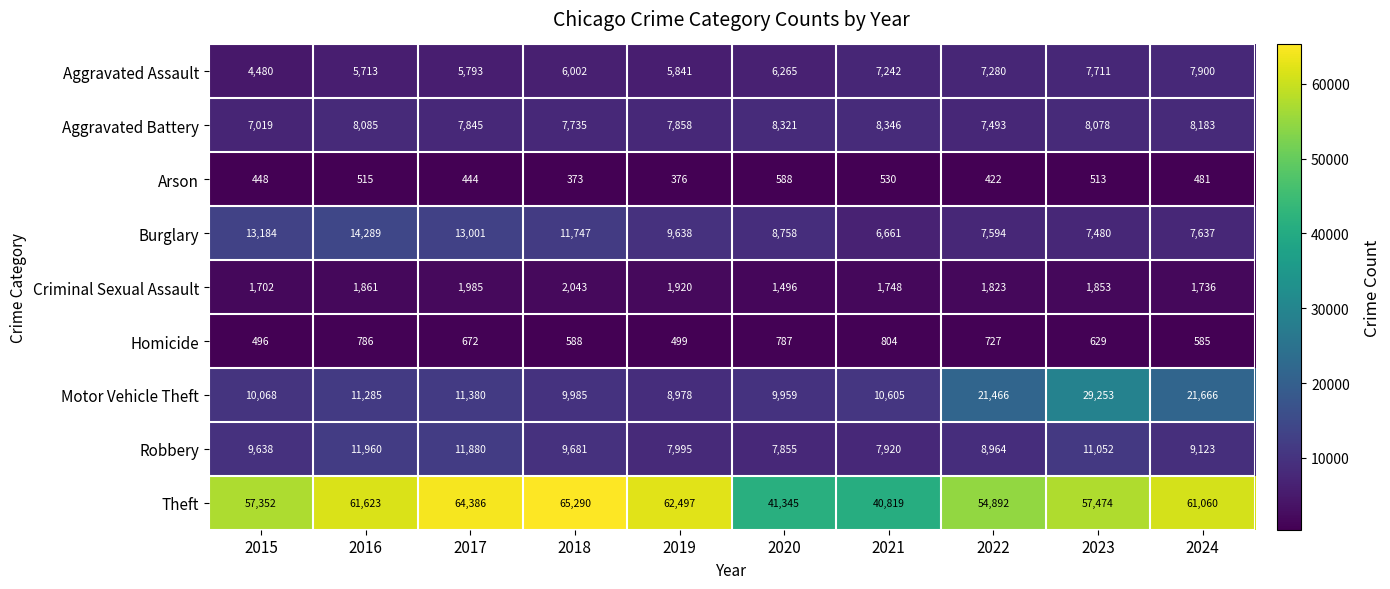

What is the sum of all Aggravated Battery values?

78963